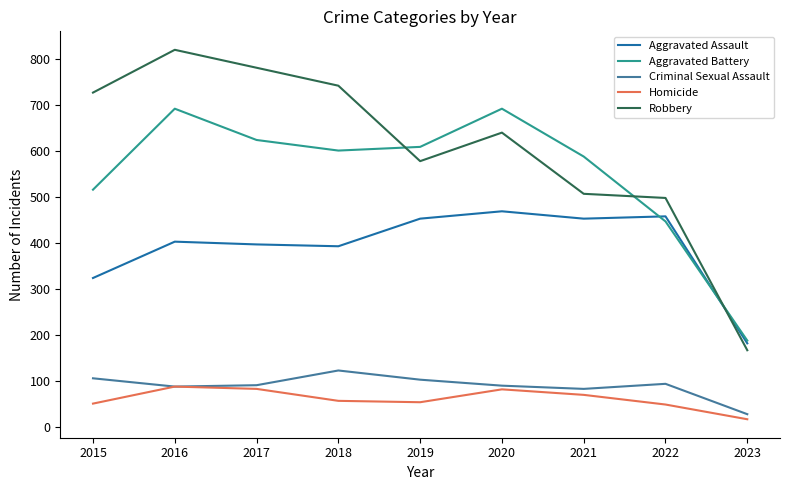

List the series in order of their peak value, lowest first.

Homicide, Criminal Sexual Assault, Aggravated Assault, Aggravated Battery, Robbery